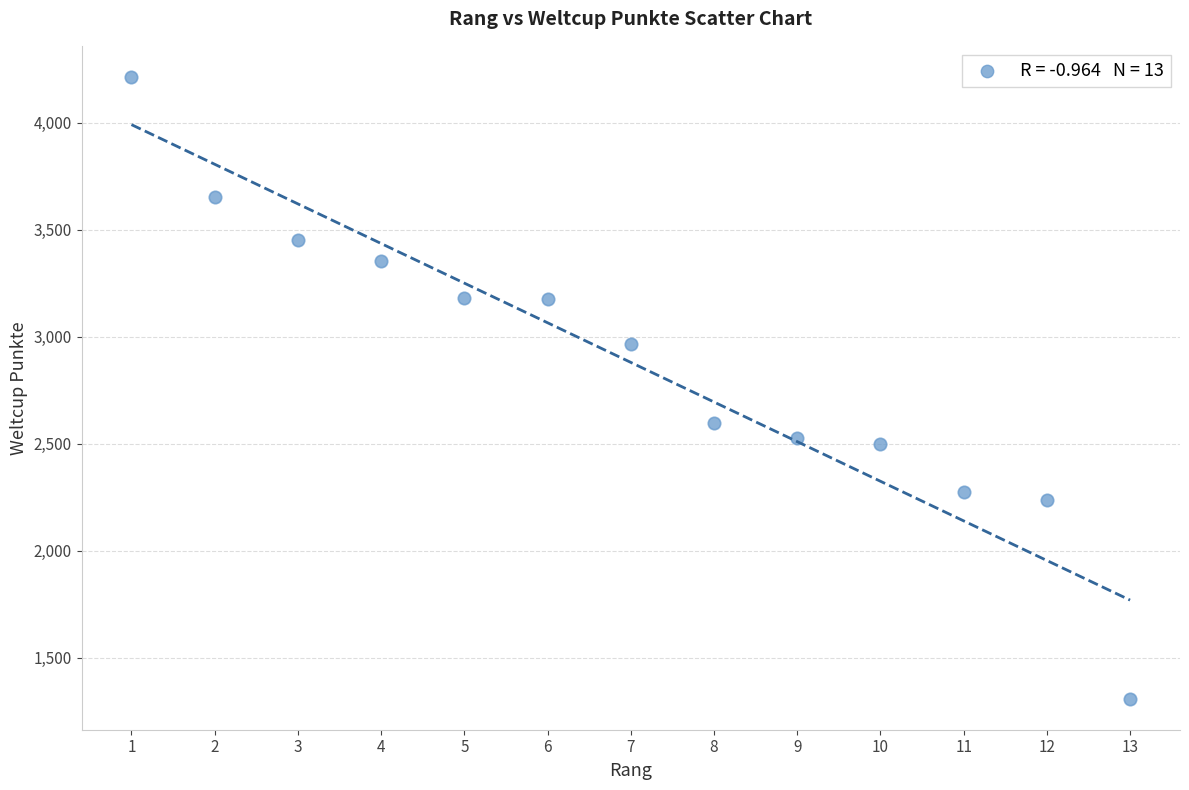

What is the range of X values (max minus min)?

12